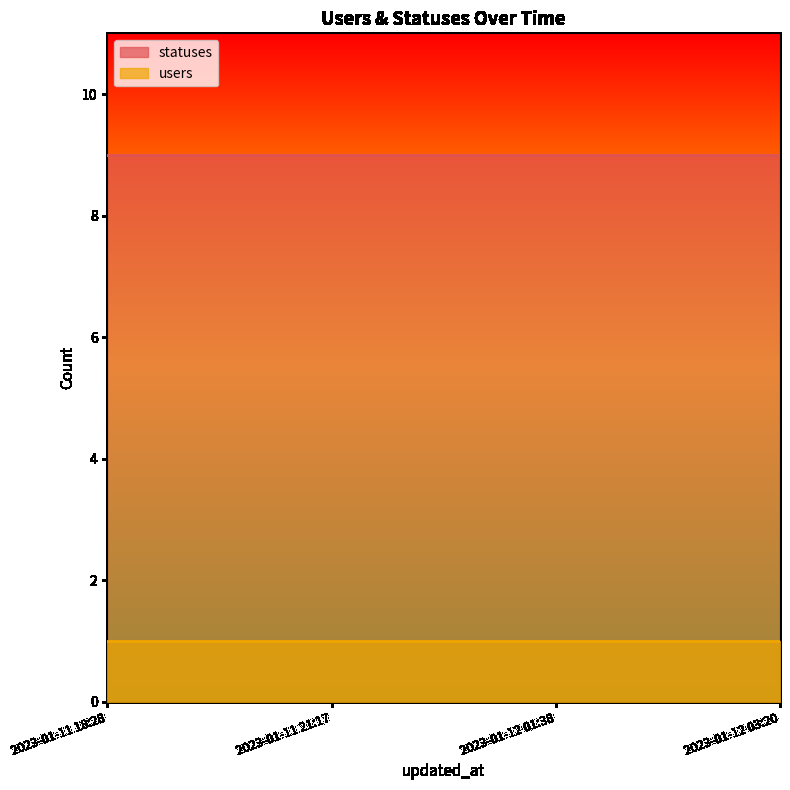

What are all the series names shown in the legend?

statuses, users